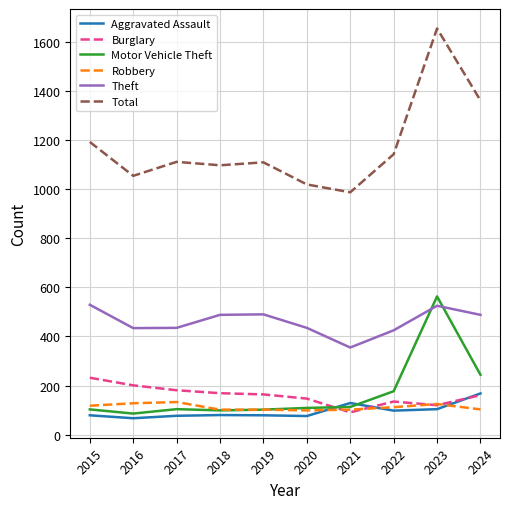

Which category has the highest value across all series?

2023